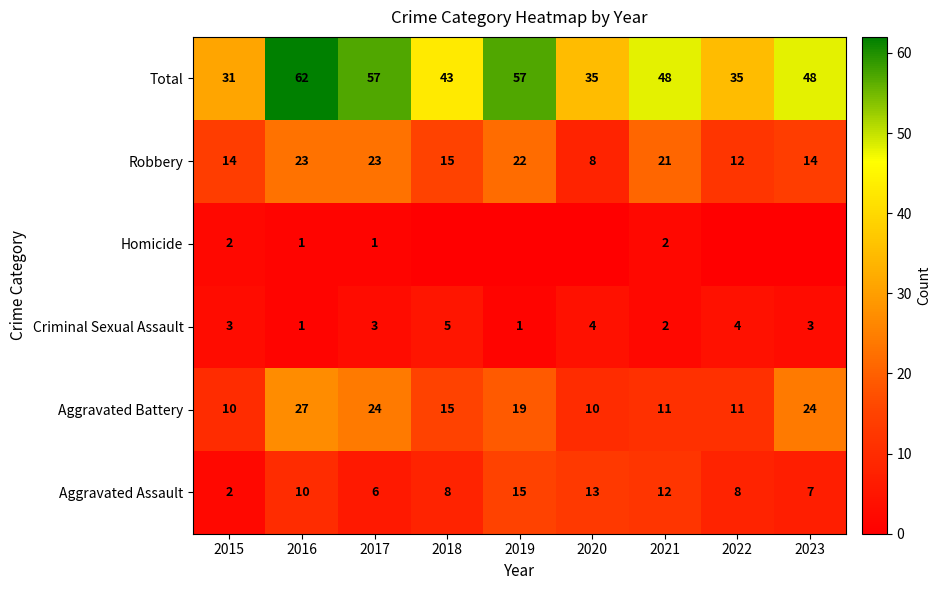

What is the spread (max minus min) of values at 2015?

29